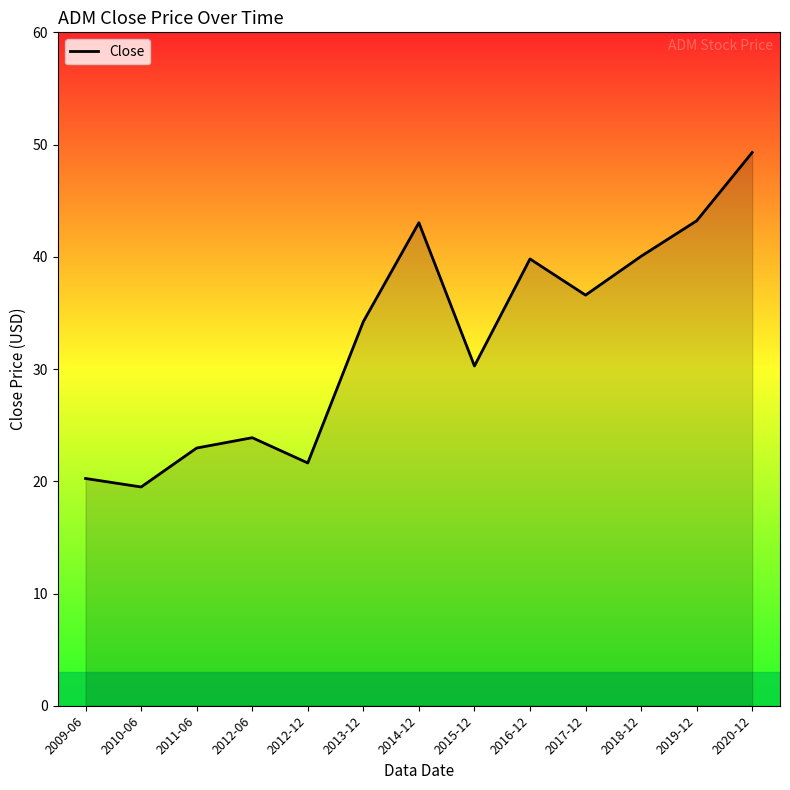

Which has a higher value, 2010-06 or 2018-12?

2018-12